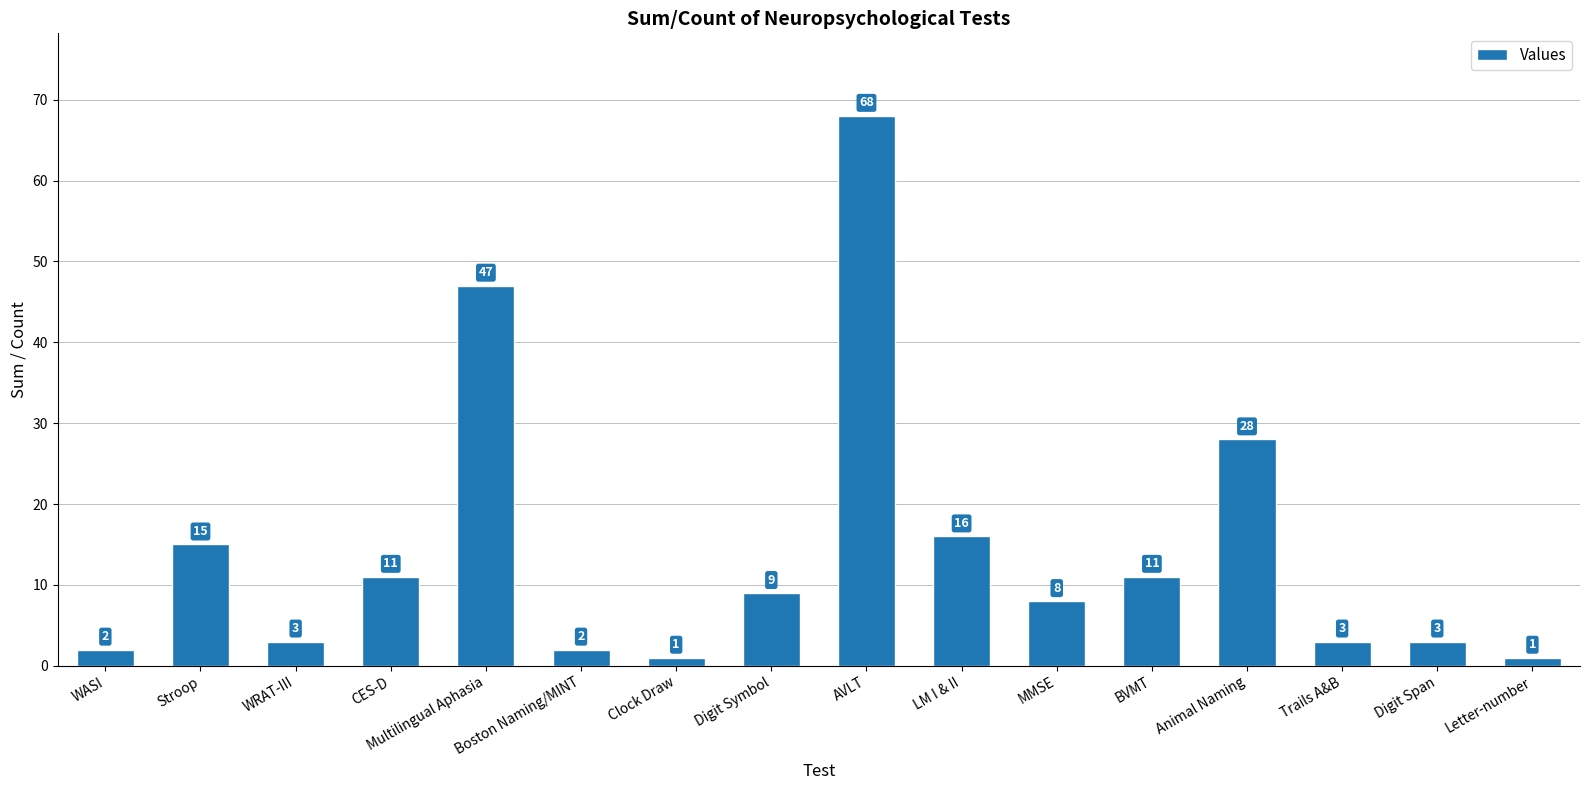

The value at Multilingual Aphasia is 70. True or false?

False